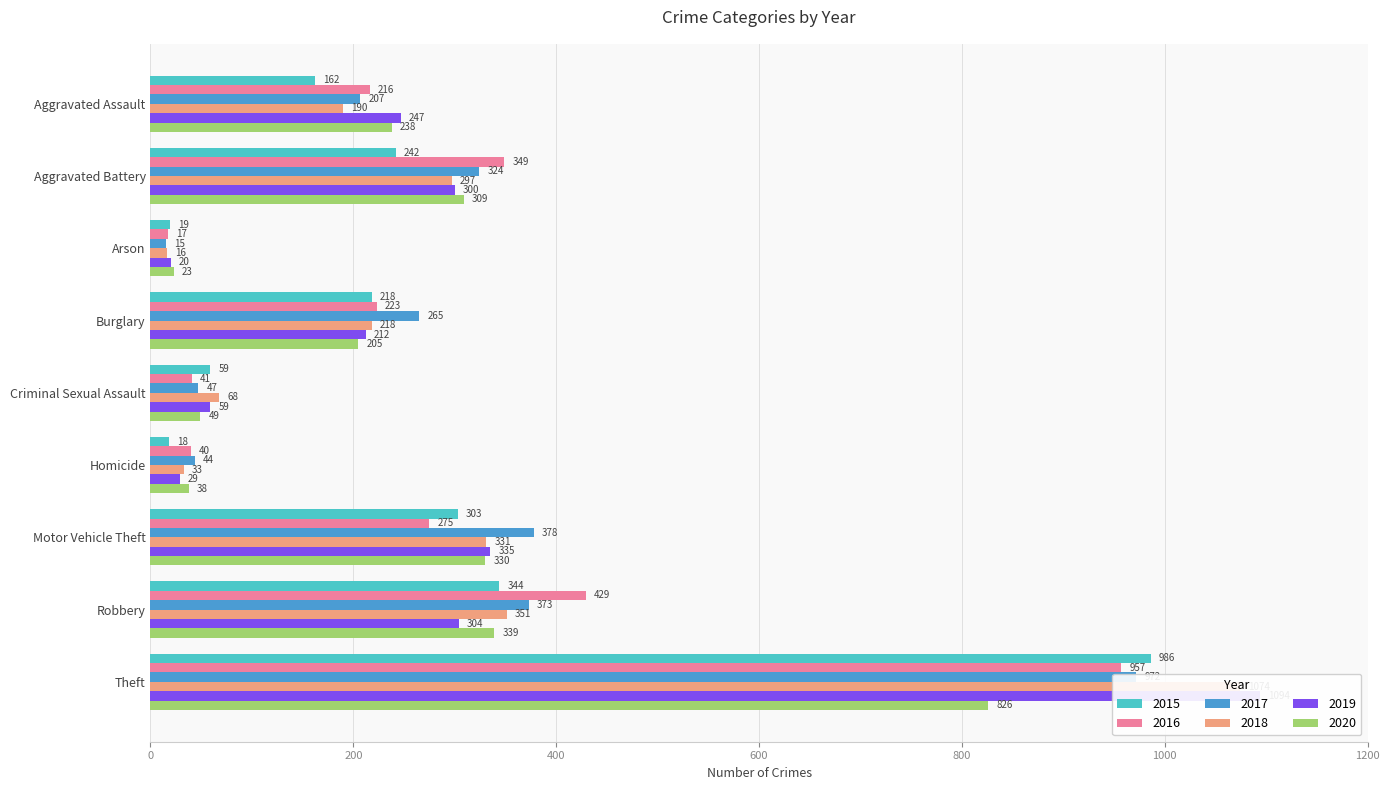

Are the bars grouped side by side (vs. stacked)?

Yes